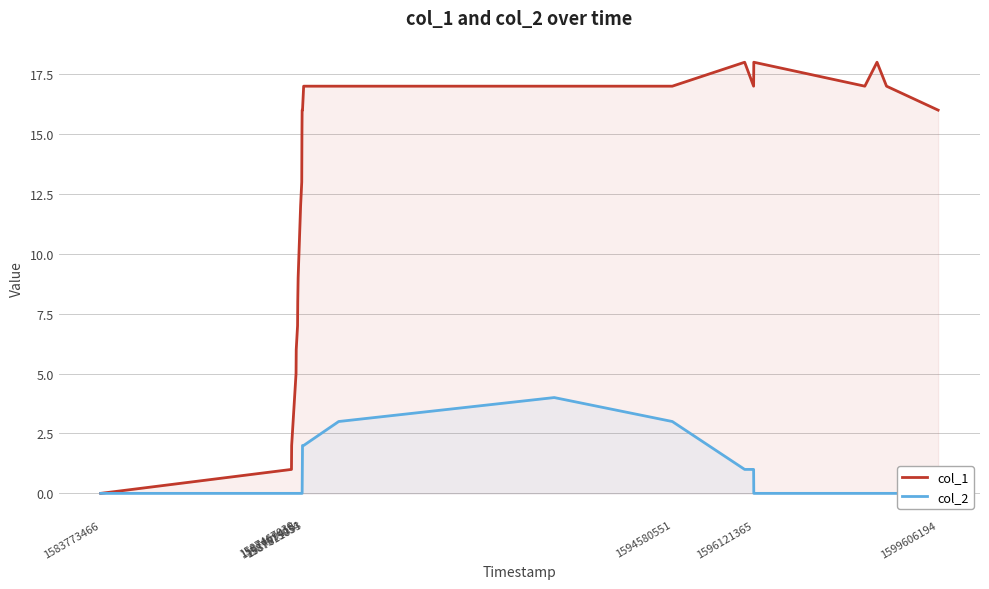

How many values in the col_1 series exceed 16?

10